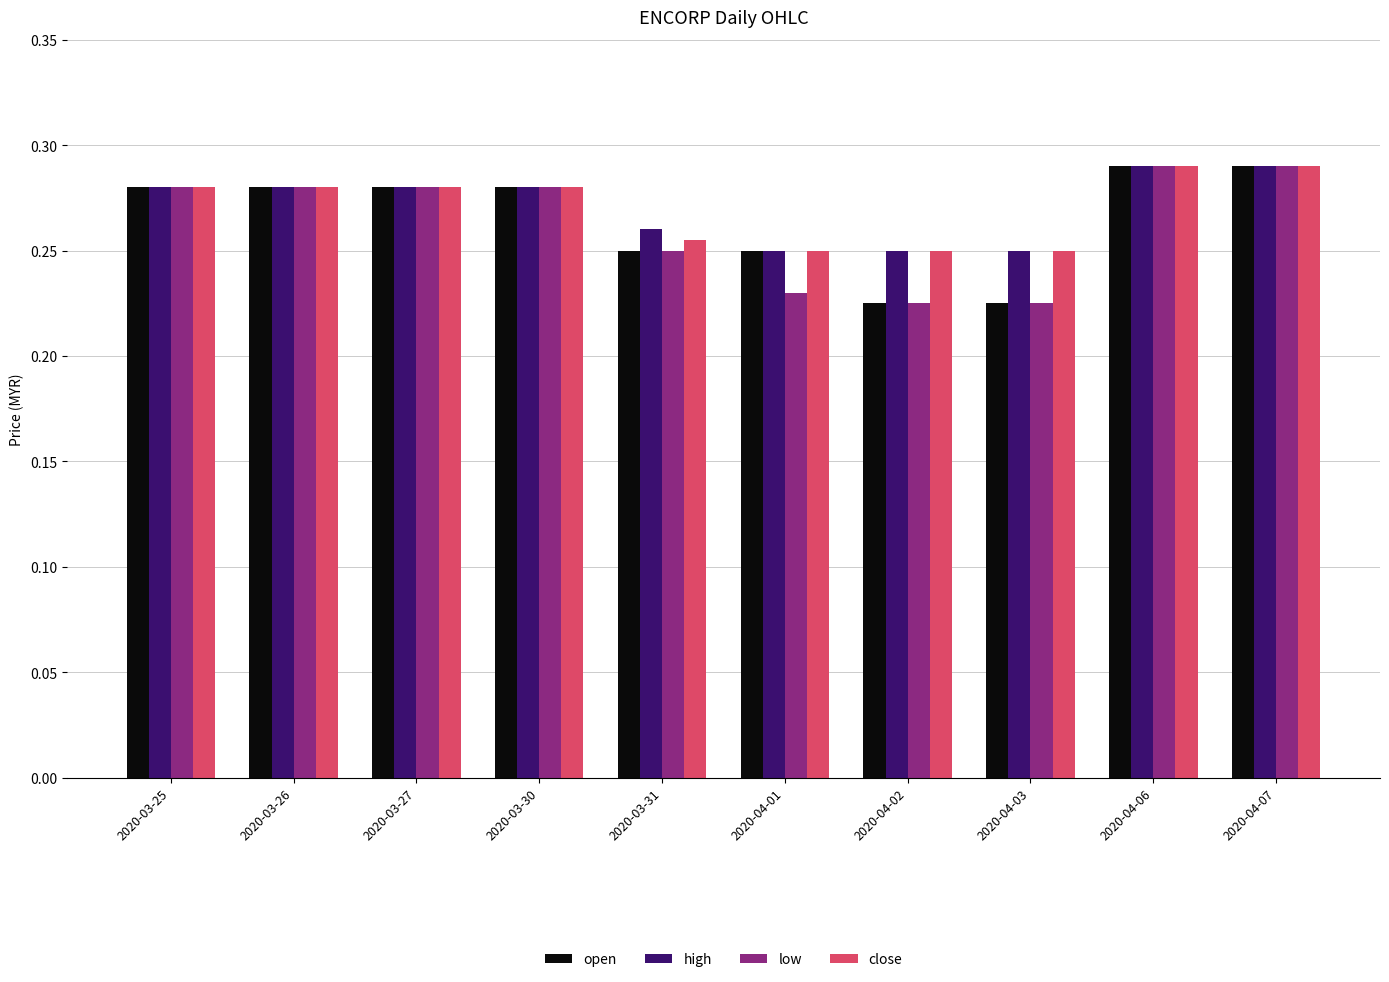

Between 2020-03-27 and 2020-04-01, which series saw the biggest shift?

low